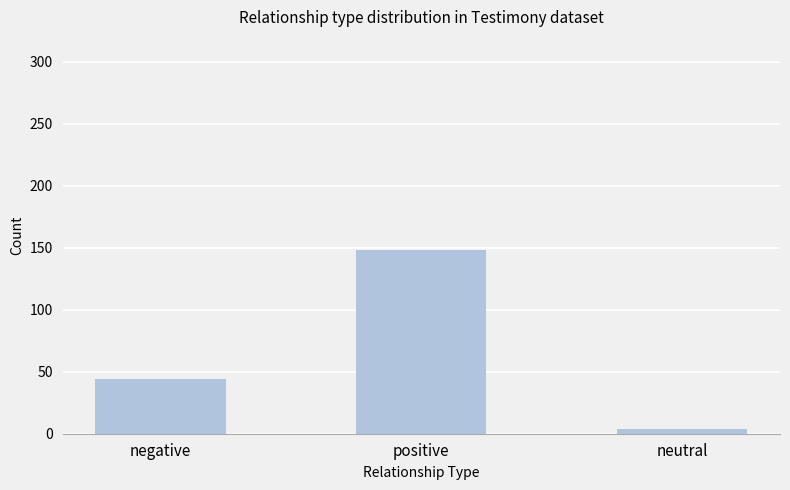

How many values are between 4 and 148?

3